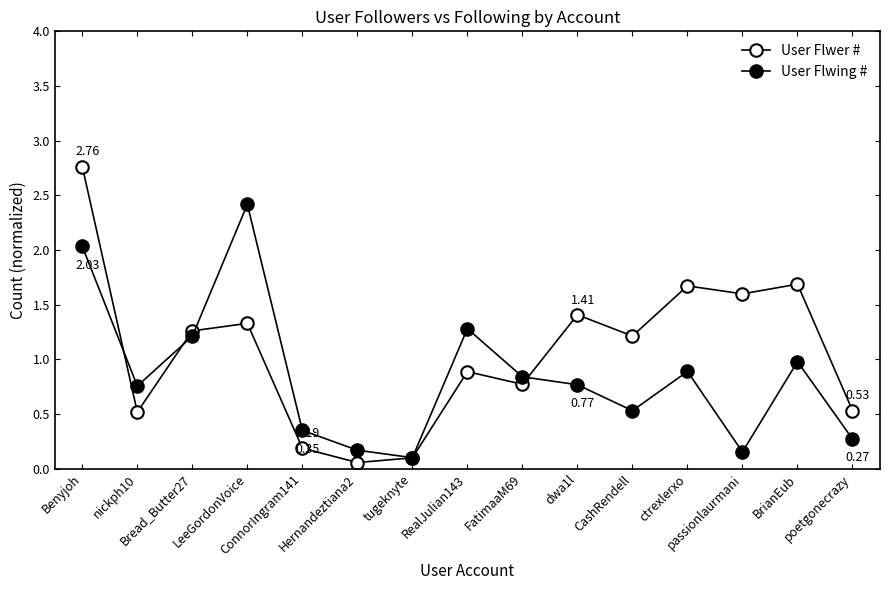

What is the difference between the highest and lowest values at ctrexlerxo?

0.8